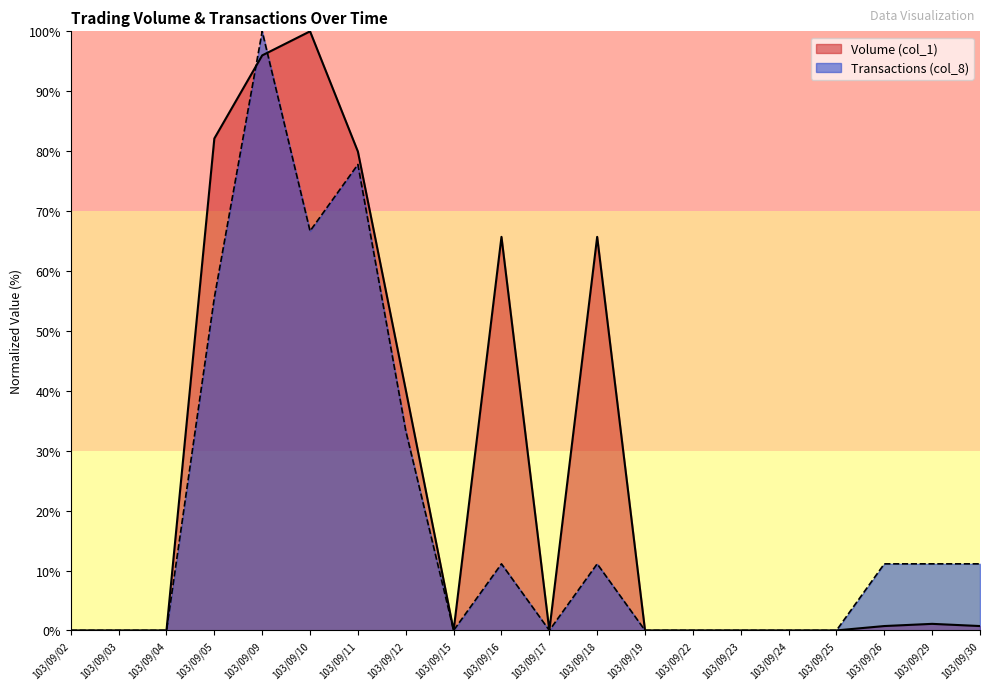

The Volume (col_1) series shows 0.0 at 103/09/25. True or false?

True